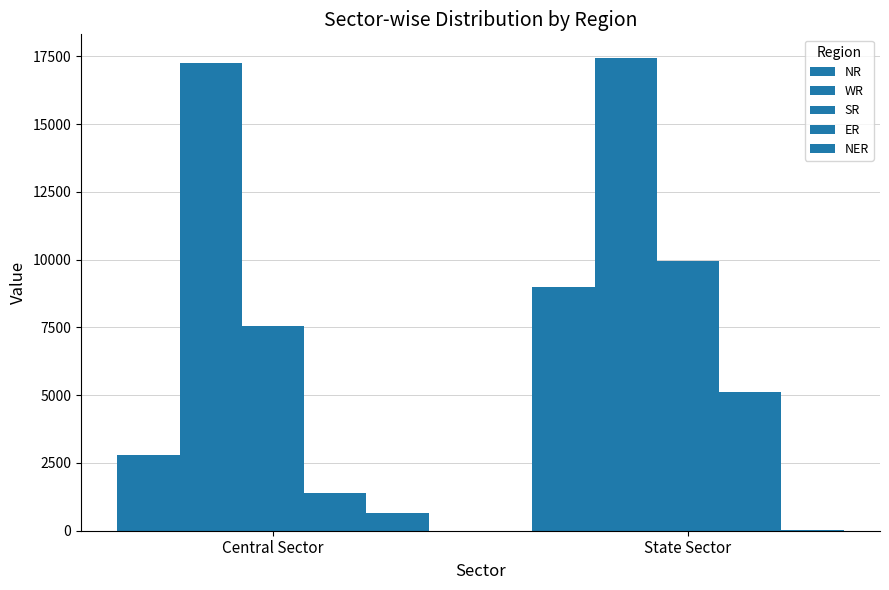

What is the difference between the maximum and minimum values in the NER series?

649